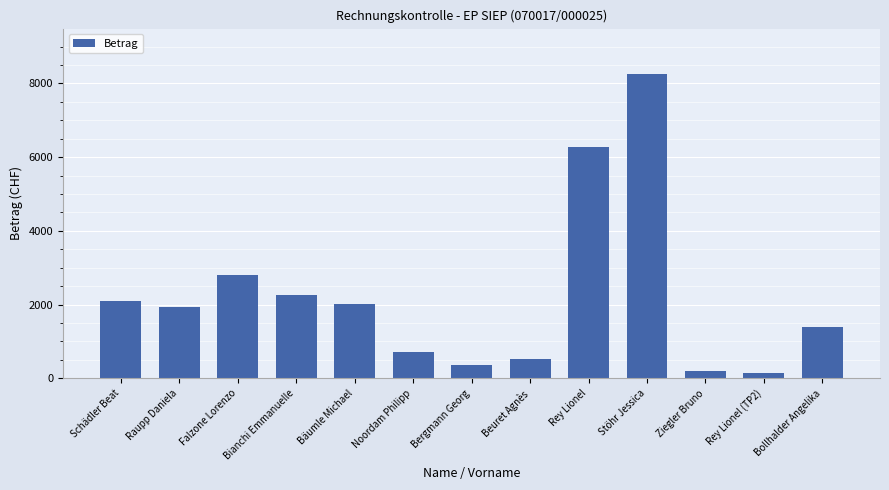

How many bars are there in total?

13